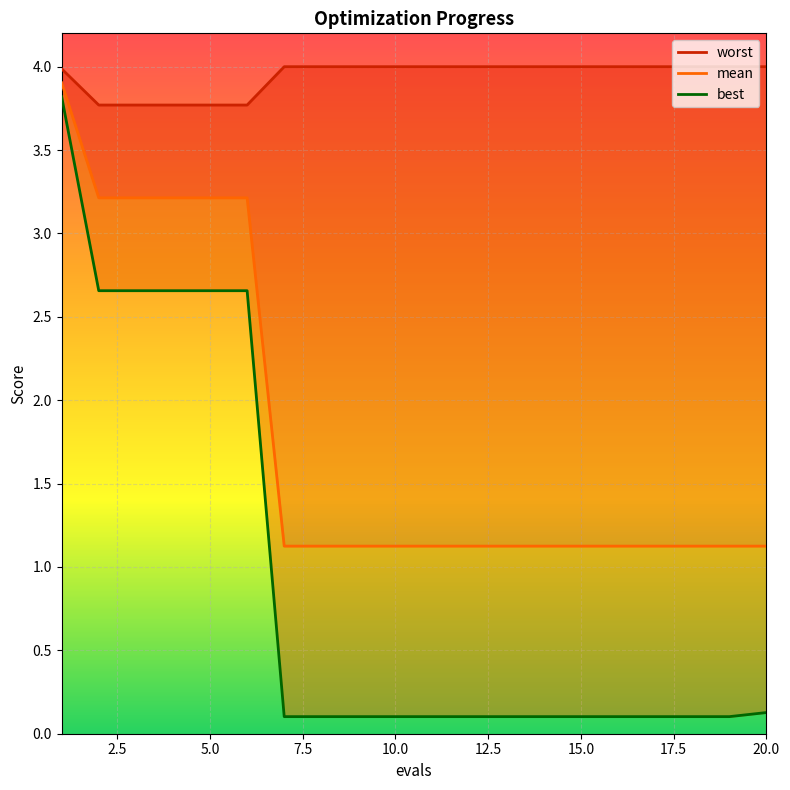

True or false: worst has a value of 6.2 at 12.

False